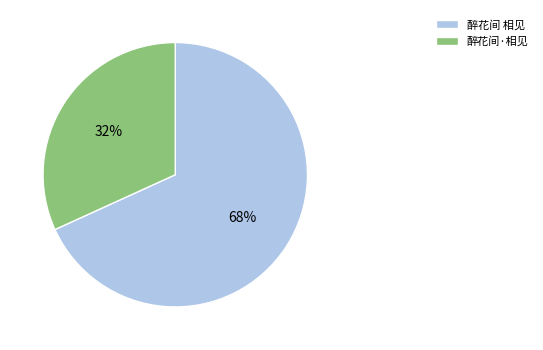

Is the sum of 醉花间 相见 and 醉花间·相见 greater than half?

Yes